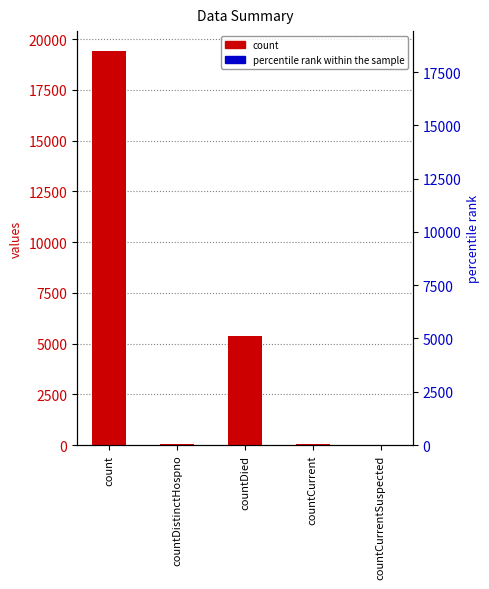

At which category does the chart reach its minimum across all series?

countCurrentSuspected